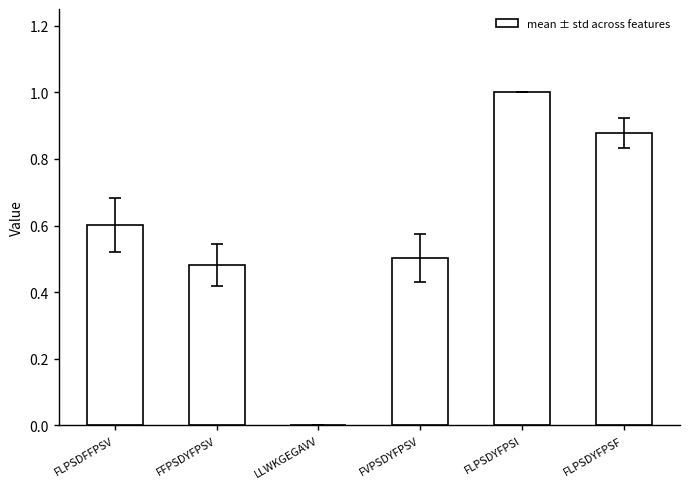

Which category has the highest value across all series?

FLPSDYFPSI